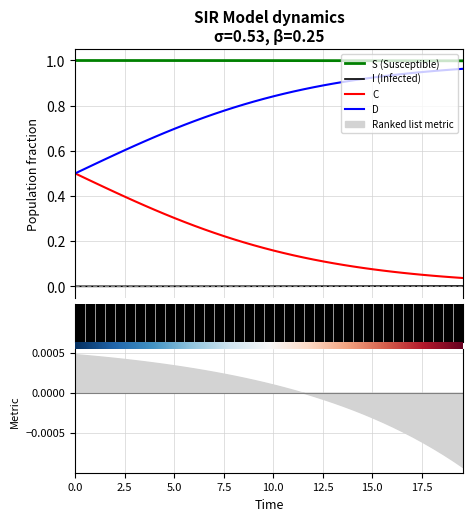

What position from the left is 32?

33